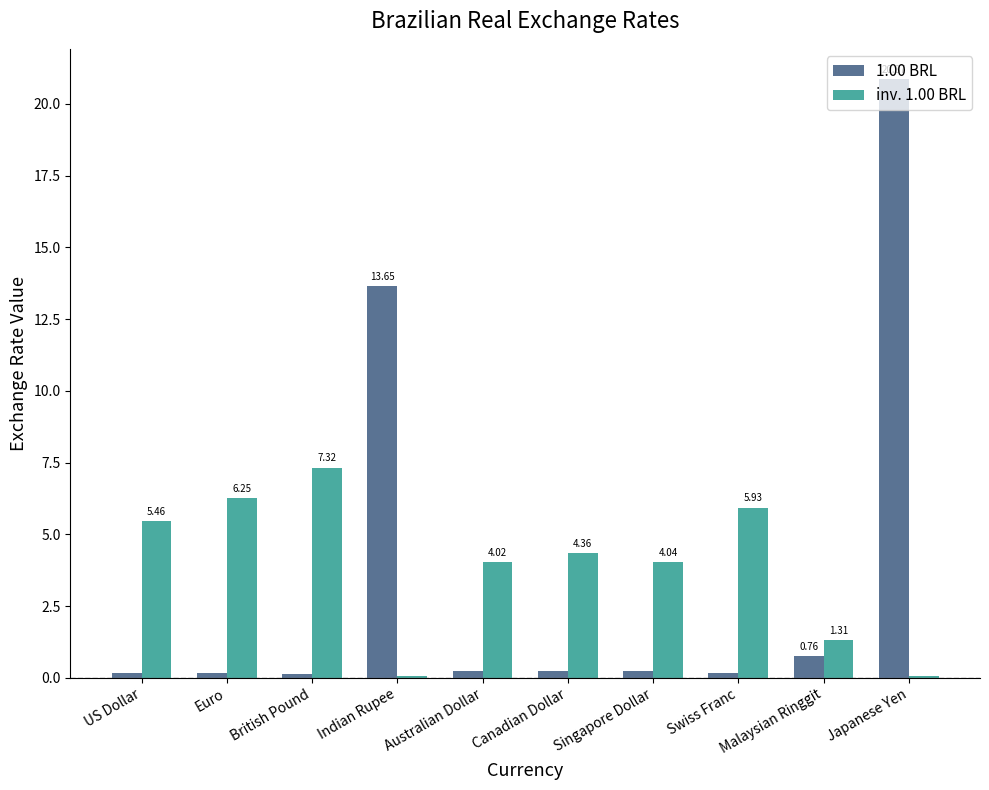

Is it true that inv. 1.00 BRL equals 6.1 at Australian Dollar?

False